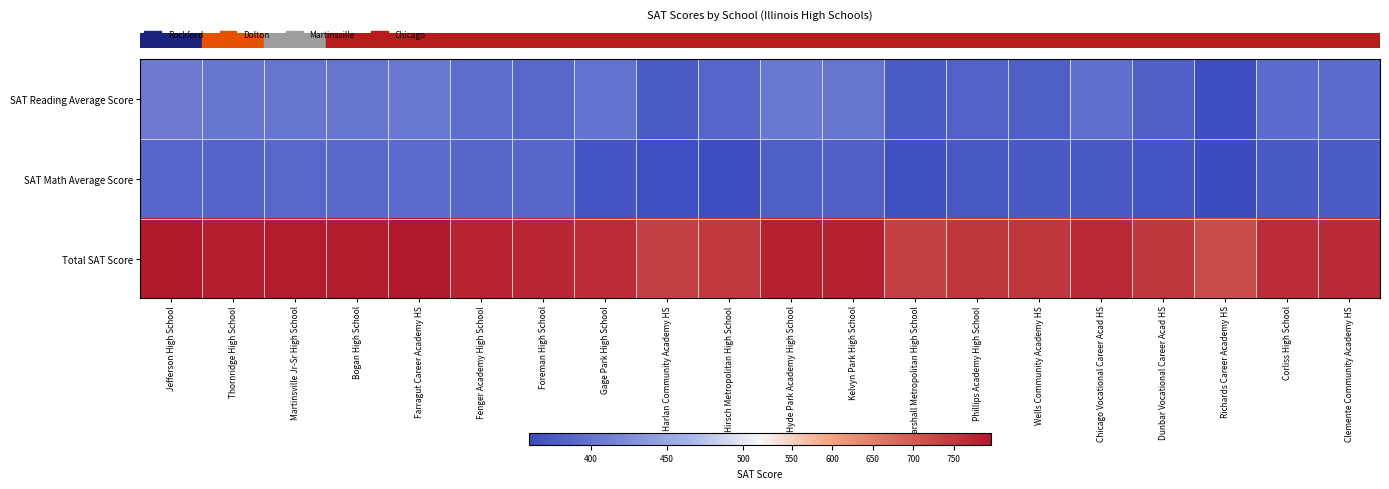

Reading left to right, extract all data points from this chart.

row_0: 406.7	402.8	401.1	401.1	404.2	392.9	386.6	397.4	375.1	384.5	403.3	401.7	375.1	380.9	378.6	394.8	380.3	362.2	392.1	390.8
row_1: 385.0	383.1	387.2	386.9	391.8	385.6	385.7	369.4	363.1	361.6	379.2	380.2	364.1	372.7	373.8	374.3	369.3	359.1	374.5	376.8
row_2: 791.7	785.9	788.3	788.0	796.0	778.5	772.3	766.8	738.2	746.1	782.5	781.9	739.2	753.6	752.4	769.1	749.6	721.3	766.6	767.6